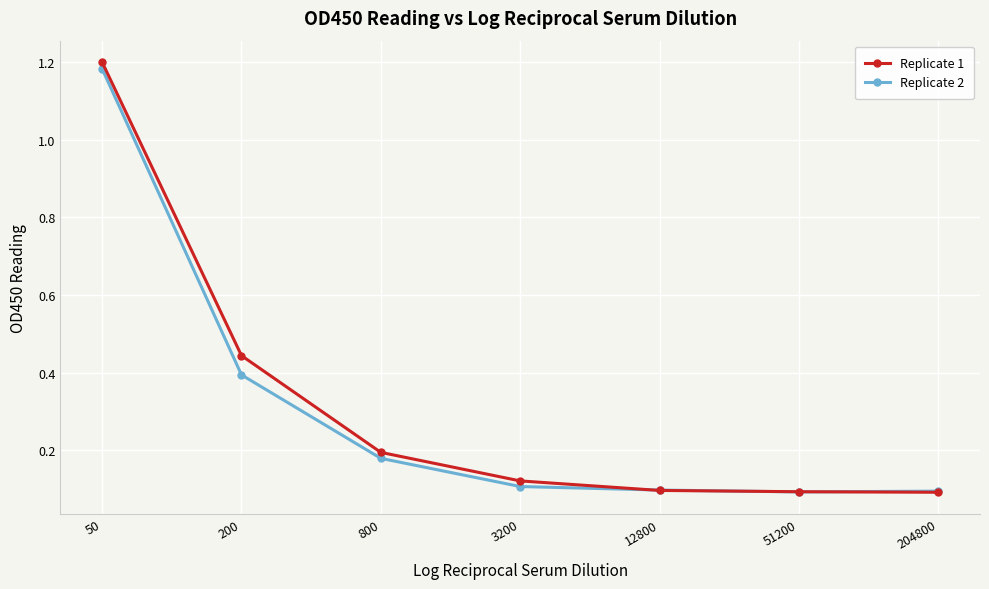

Rank the series by their average value, from lowest to highest.

Replicate 2, Replicate 1